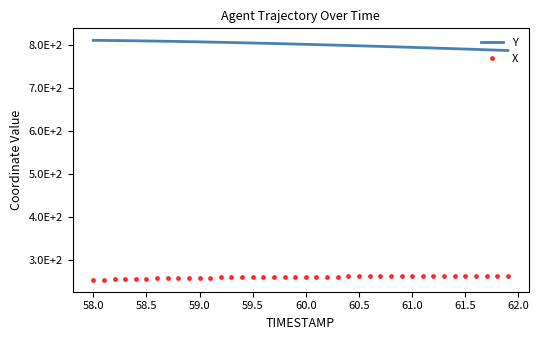

True or false: X and Y intersect in this chart.

False